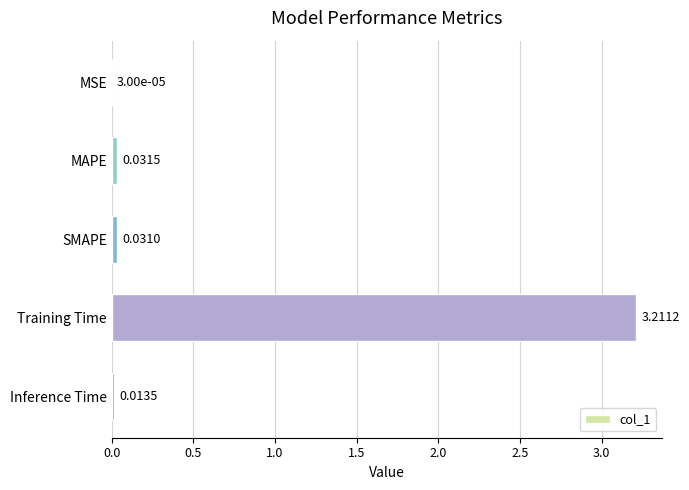

What is the sum of all values?

3.3